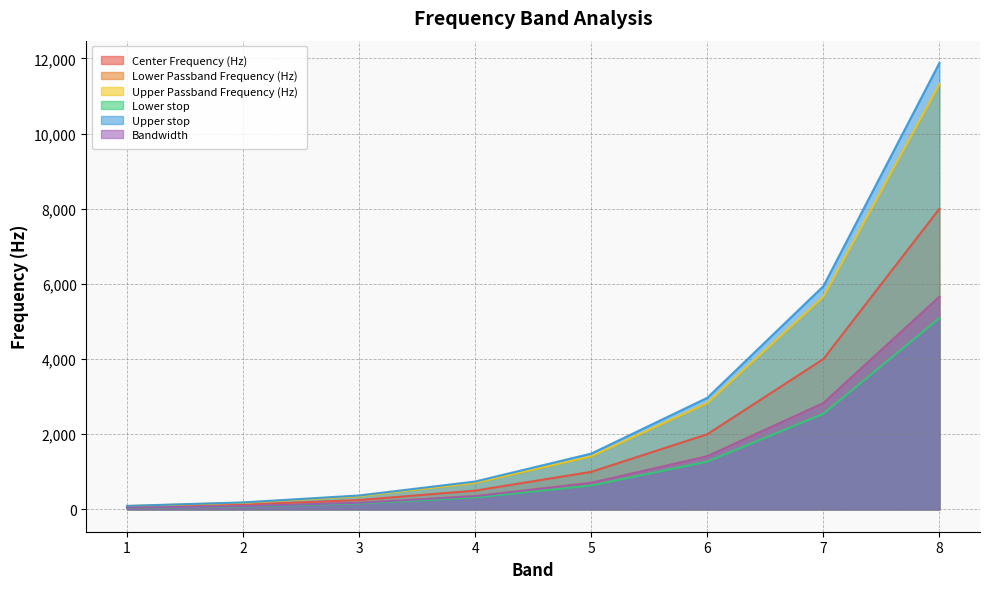

Does the chart display data point markers on the line(s)?

No